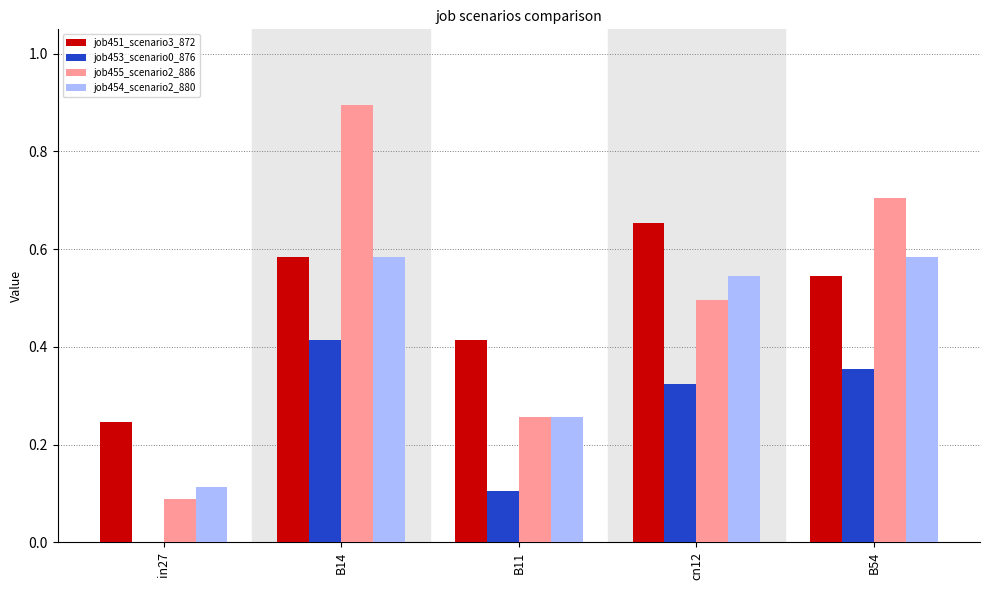

What is the total value across all series at cn12?

2.0